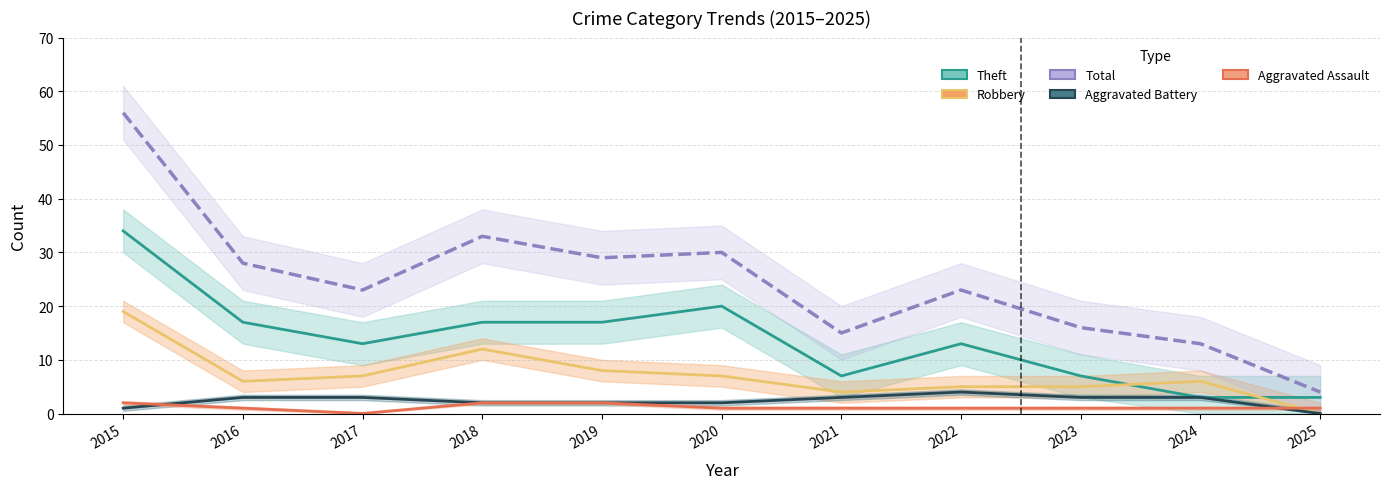

Is the value of Aggravated Battery at 2017 greater than the value of Total at 2025?

No